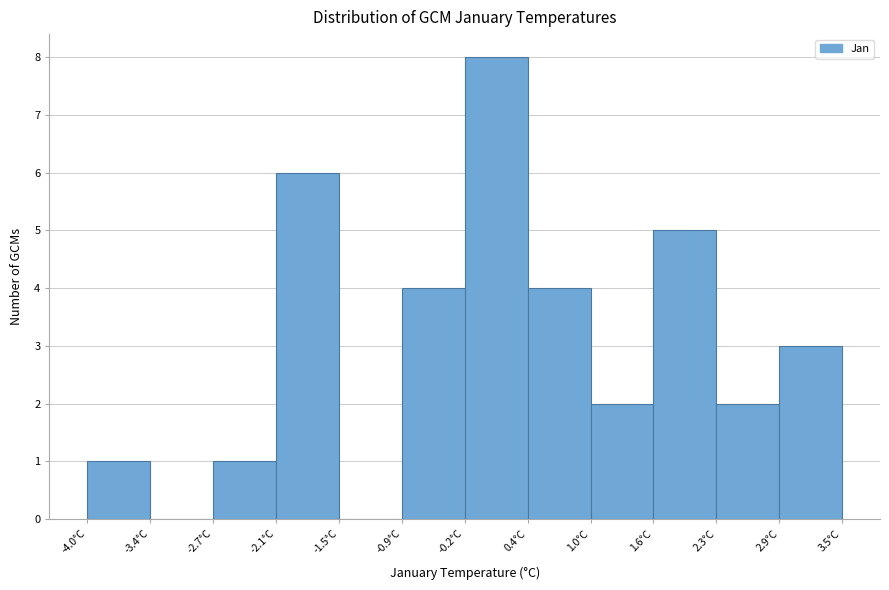

How tall is the bar that spans 0.4 to 1.0 on the x-axis? Neither the bar edges nor the heights are printed on the chart, so give them approximately, as read against the axes.

4